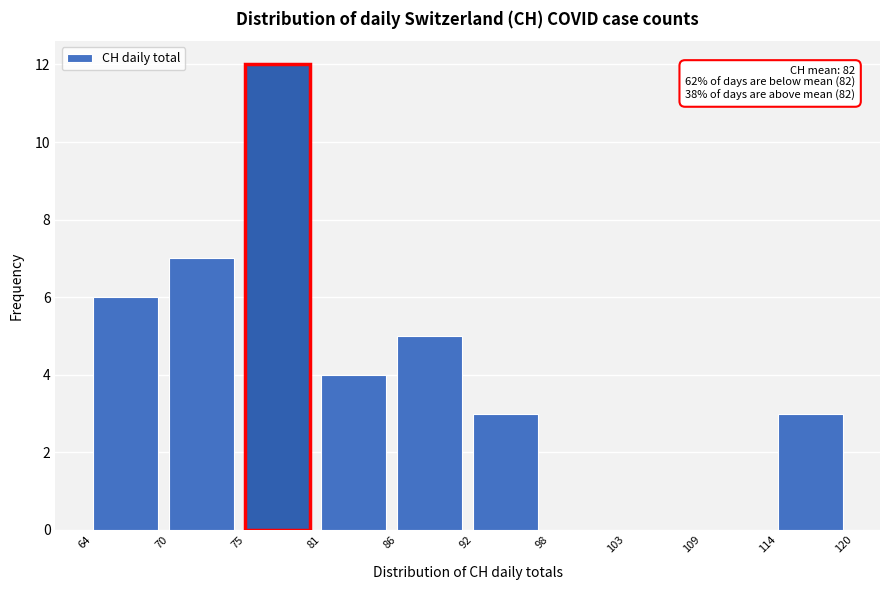

Which range on the x-axis has the tallest bar?

75 to 81